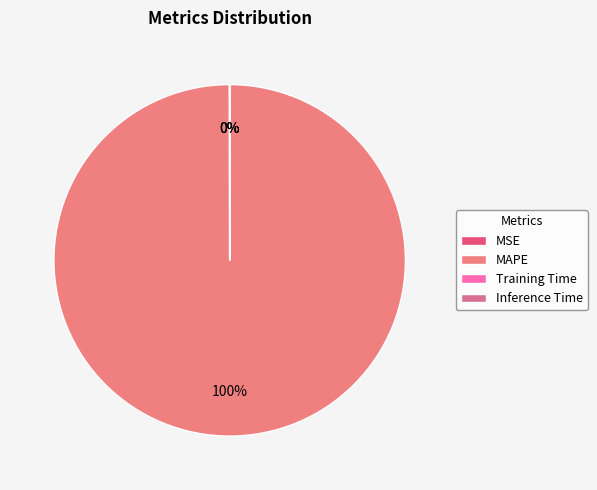

How many slices are in this pie chart?

4